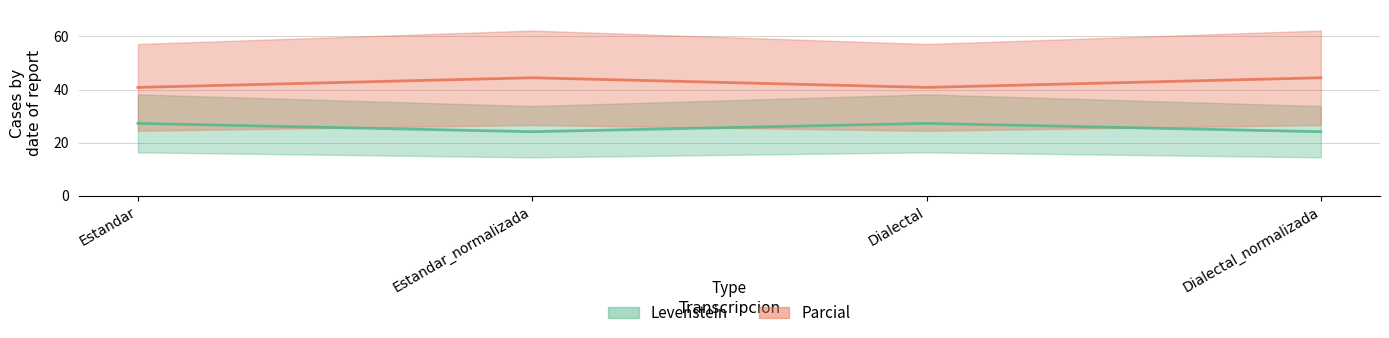

Does the chart display data point markers on the line(s)?

No